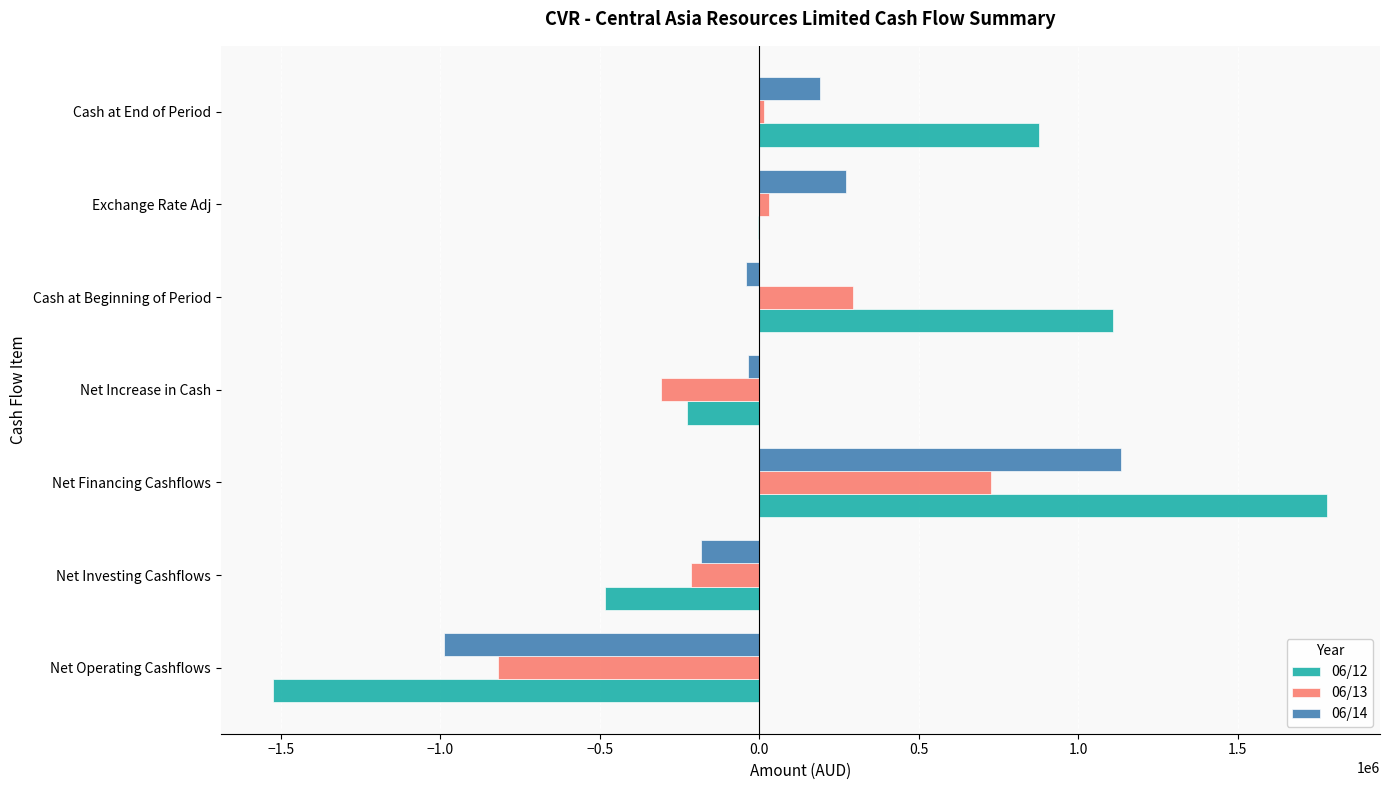

Between Net Investing Cashflows and Net Financing Cashflows, which series saw the biggest shift?

06/12